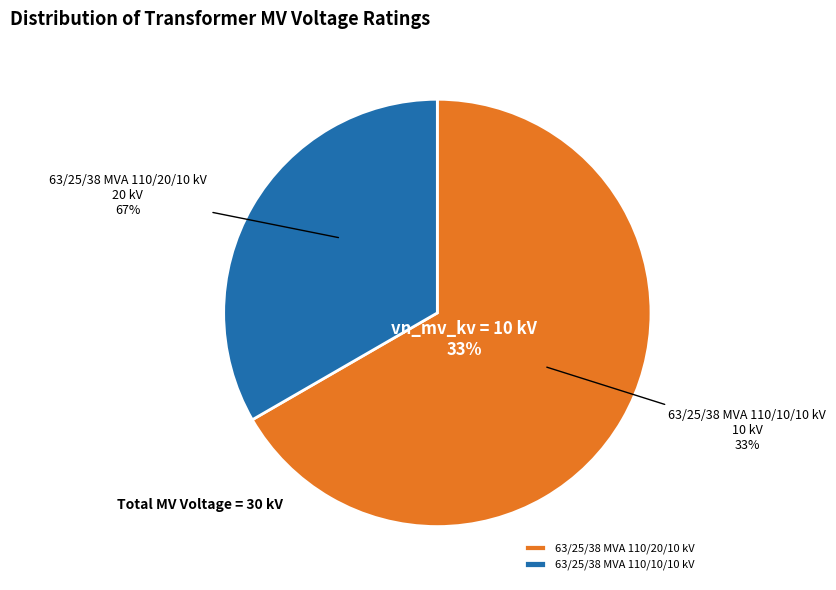

To the nearest percent, what is the average slice percentage?

50%